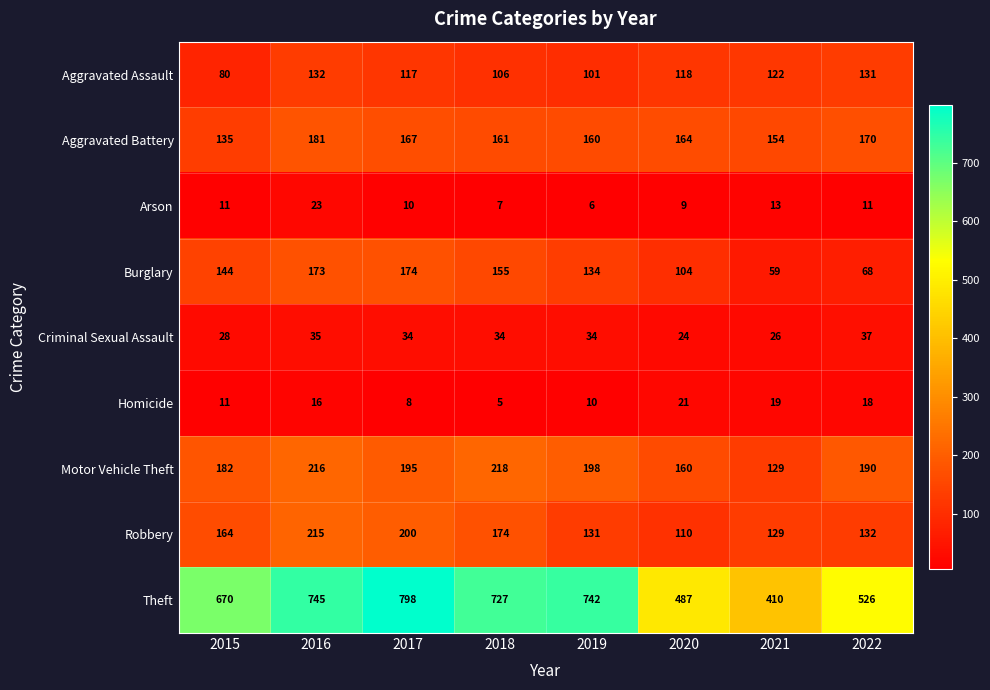

How many data points does each series have?

8